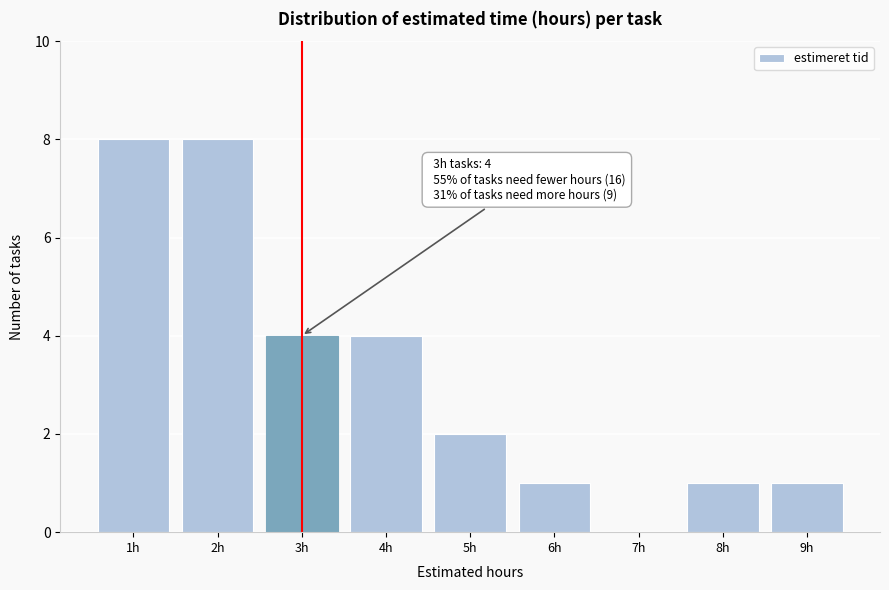

Reading right to left, extract all data points from this chart.

9h=1	8h=1	7h=0	6h=1	5h=2	4h=4	3h=4	2h=8	1h=8